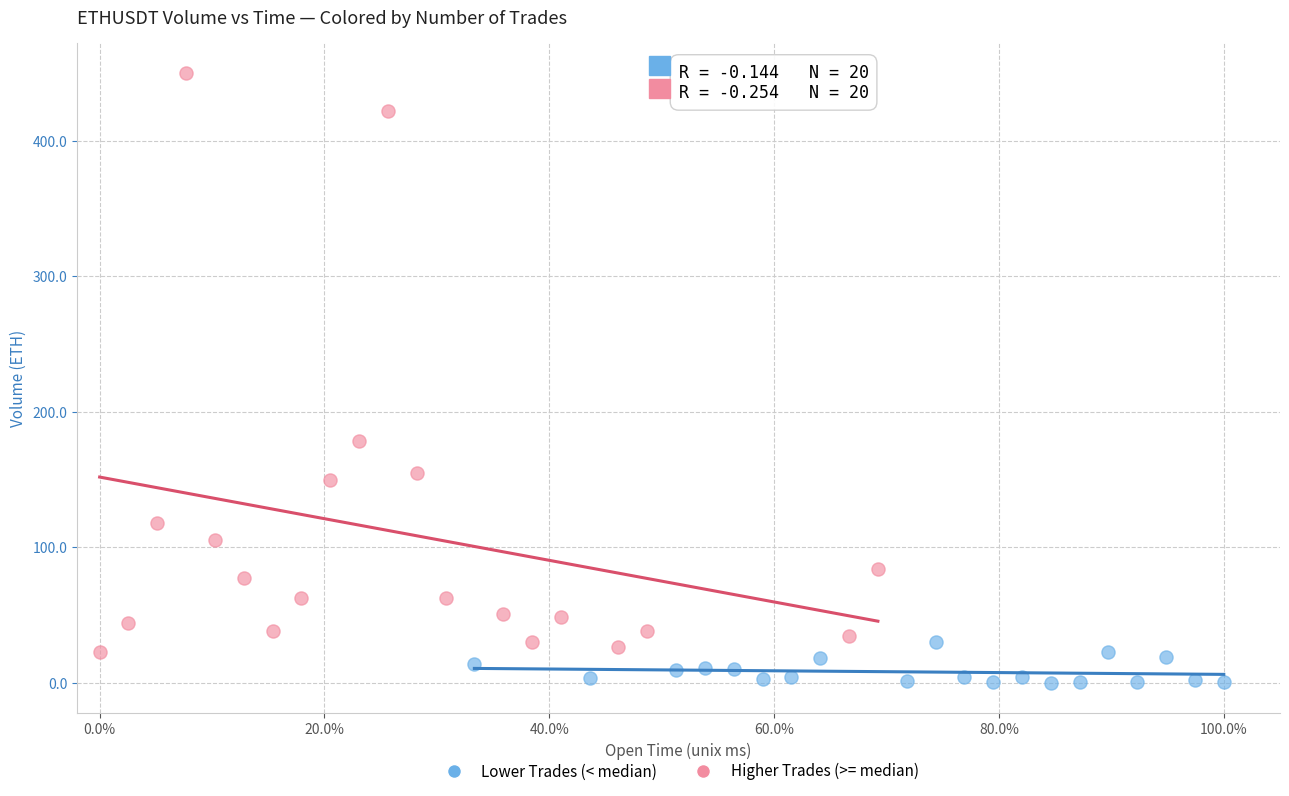

Which series reaches the maximum Y coordinate?

Higher Trades (>= median)